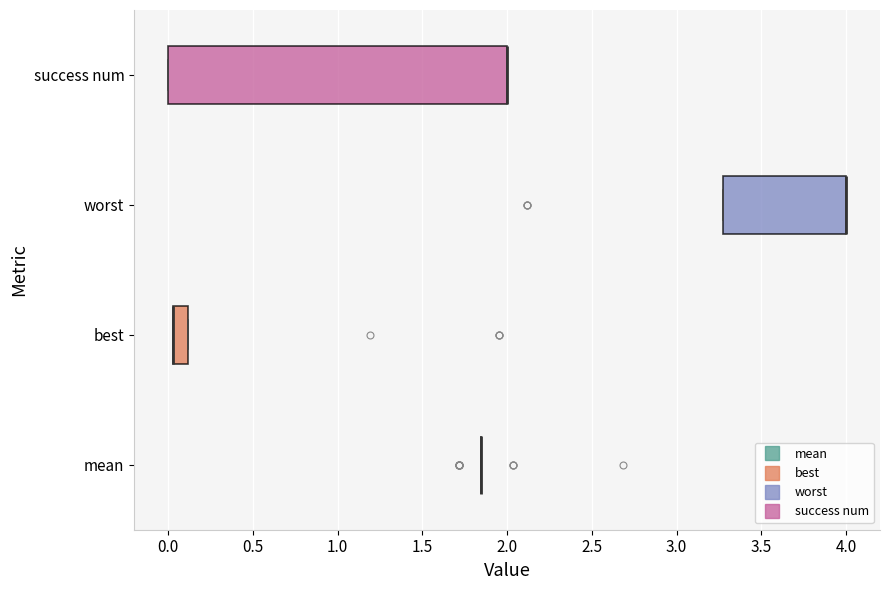

Reading bottom to top, transcribe this box plot: for each box, give where its median line is, the range the box spans, and where its two whiskers end, as read against the x-axis. The values are not printed on the chart, so give them approximately, as read against the axis.

mean: box collapsed to a line at 1.85, whiskers 1.85 to 1.85
best: median 0.05 (drawn on the box's left edge), box 0.05 to 0.10, whiskers 0.05 to 0.10
worst: median 4.00 (drawn on the box's right edge), box 3.30 to 4.00, whiskers 3.30 to 4.00
success num: median 2.00 (drawn on the box's right edge), box 0.00 to 2.00, whiskers 0.00 to 2.00